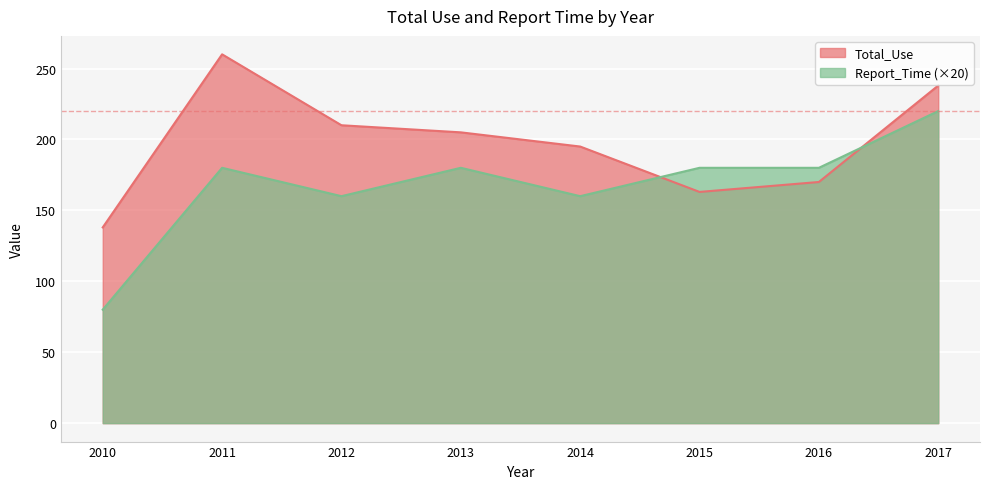

At 2010, list the series in order from largest to smallest.

Total_Use, Report_Time (×20)